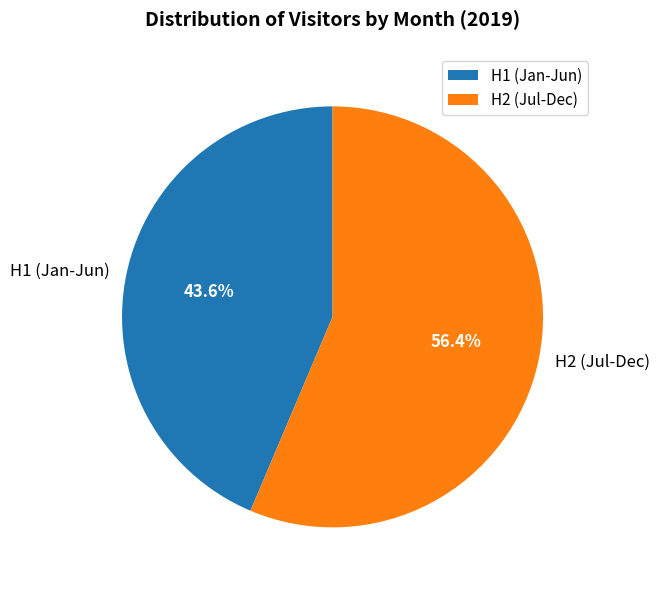

Count the number of slices in the pie.

2